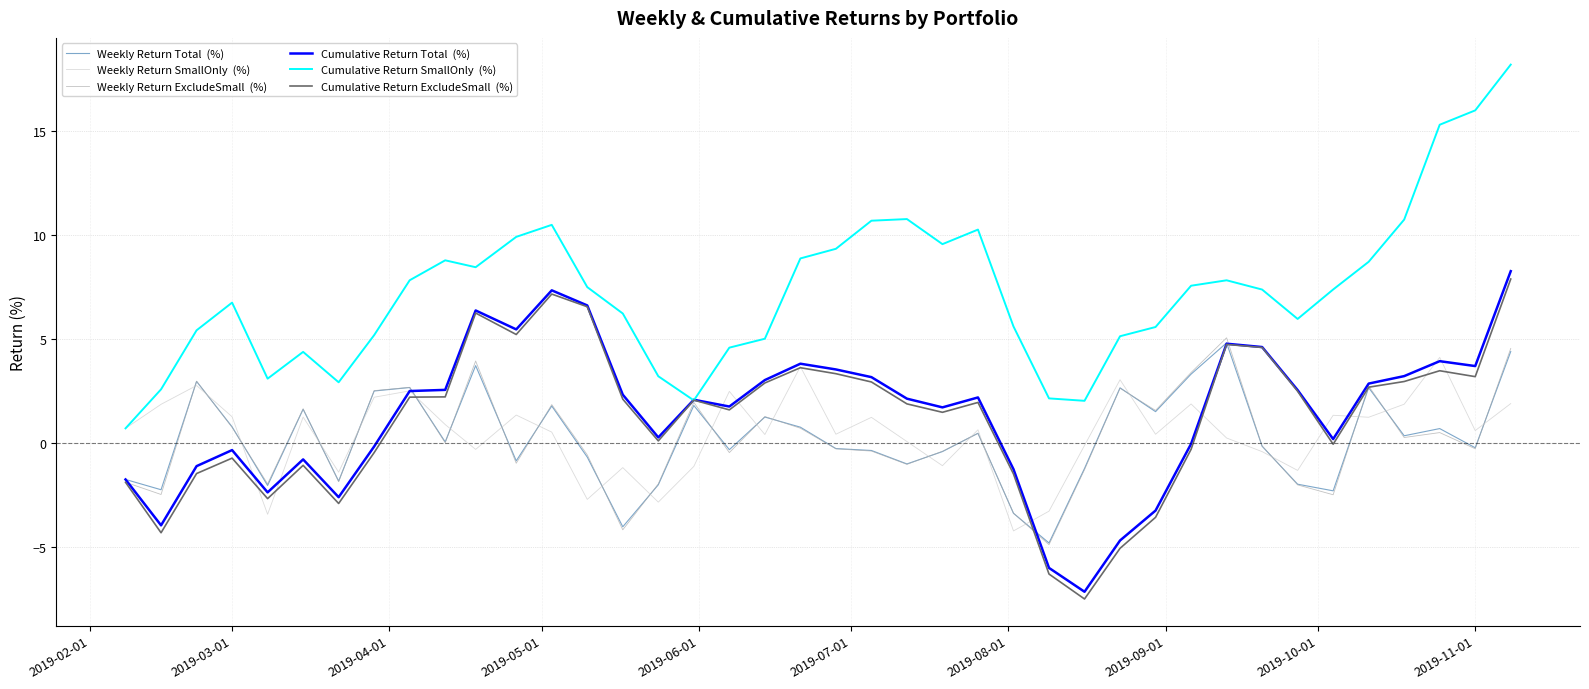

What is the greatest value displayed?

18.2